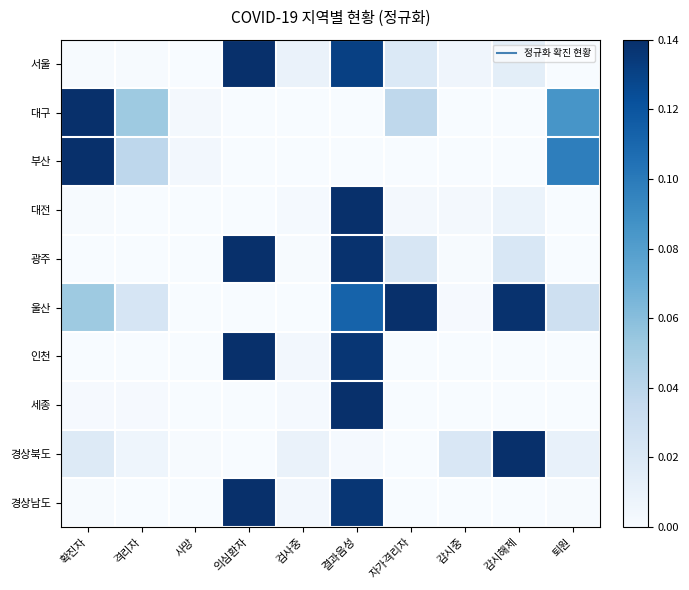

Count the number of data series in this chart.

10